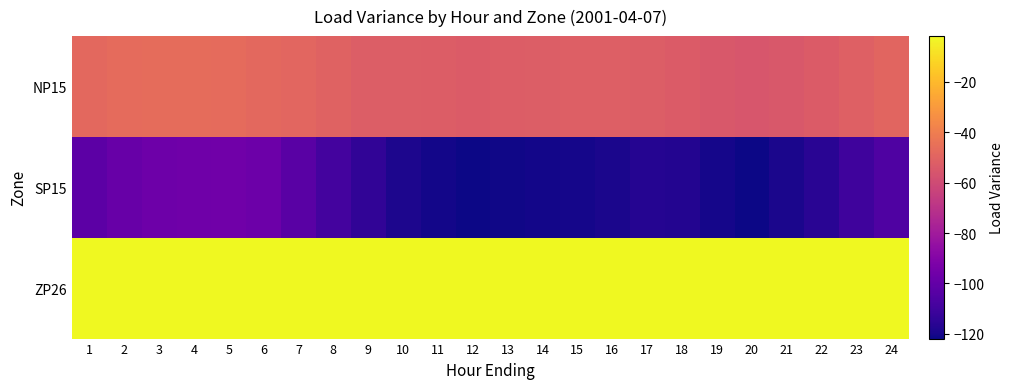

Reading left to right, extract all data points from this chart.

NP15: 1=-47.9	2=-47.2	3=-46.8	4=-46.9	5=-47.0	6=-47.8	7=-49.2	8=-50.6	9=-52.4	10=-52.1	11=-53.0	12=-53.2	13=-52.6	14=-52.1	15=-51.7	16=-51.6	17=-52.3	18=-53.1	19=-54.6	20=-55.4	21=-54.7	22=-53.1	23=-51.2	24=-49.4
SP15: 1=-102.0	2=-98.7	3=-96.7	4=-96.4	5=-96.0	6=-97.1	7=-102.7	8=-109.1	9=-114.3	10=-119.0	11=-120.9	12=-121.9	13=-121.1	14=-120.8	15=-120.3	16=-119.3	17=-116.7	18=-117.3	19=-120.0	20=-121.7	21=-119.4	22=-115.9	23=-110.4	24=-105.7
ZP26: 1=-1.9	2=-1.9	3=-1.9	4=-1.9	5=-1.9	6=-1.9	7=-2.0	8=-2.0	9=-2.1	10=-2.1	11=-2.1	12=-2.2	13=-2.1	14=-2.1	15=-2.1	16=-2.1	17=-2.1	18=-2.1	19=-2.2	20=-2.2	21=-2.2	22=-2.1	23=-2.1	24=-2.0